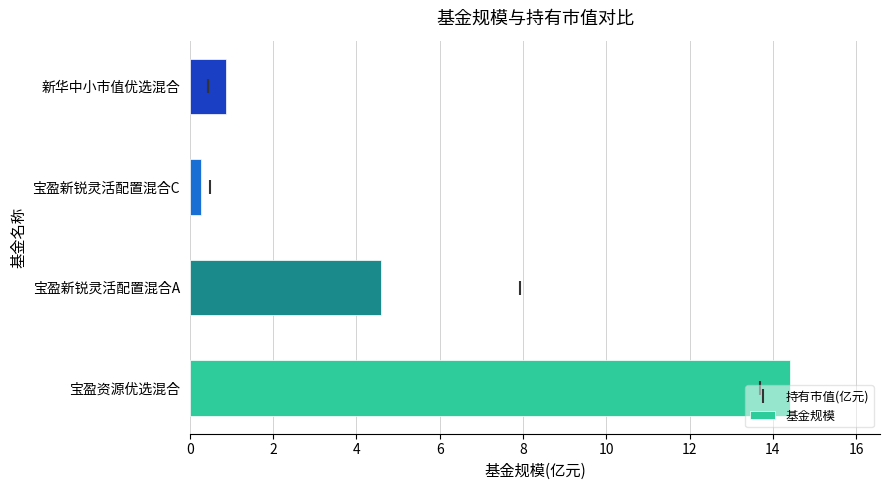

Rank the categories by value from highest to lowest.

宝盈资源优选混合, 宝盈新锐灵活配置混合A, 新华中小市值优选混合, 宝盈新锐灵活配置混合C